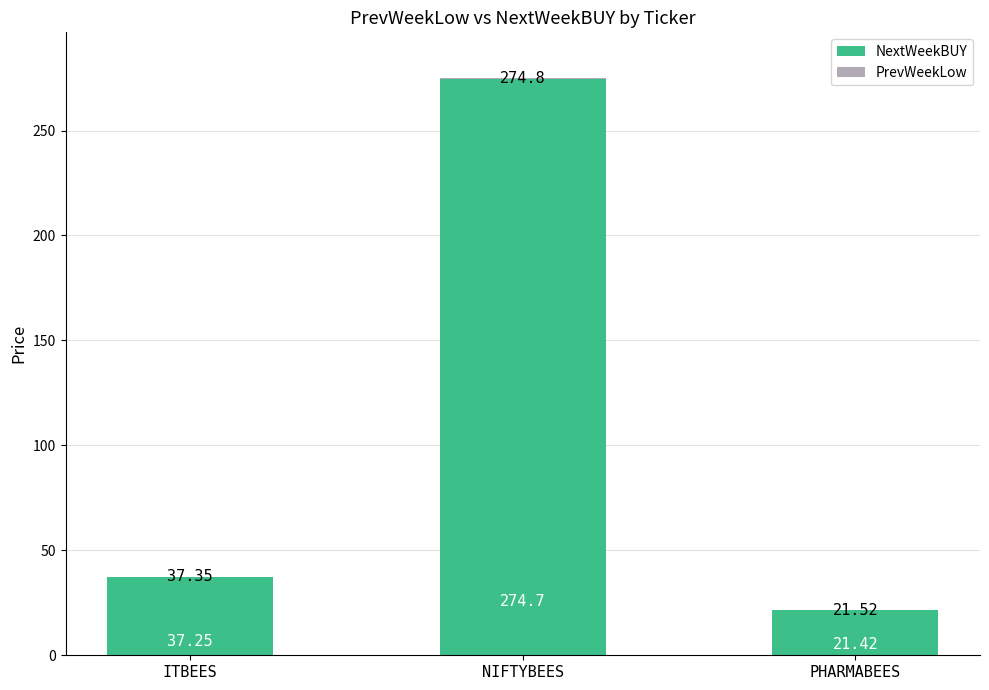

What is the total value across all series at ITBEES?

37.4